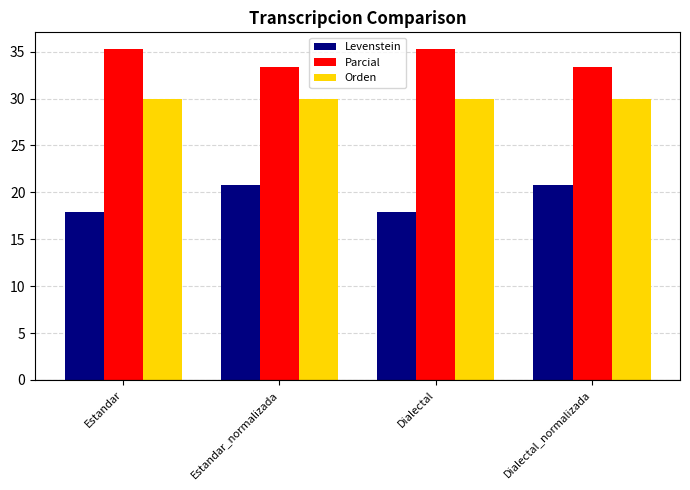

Which series has the largest total across all categories?

Parcial